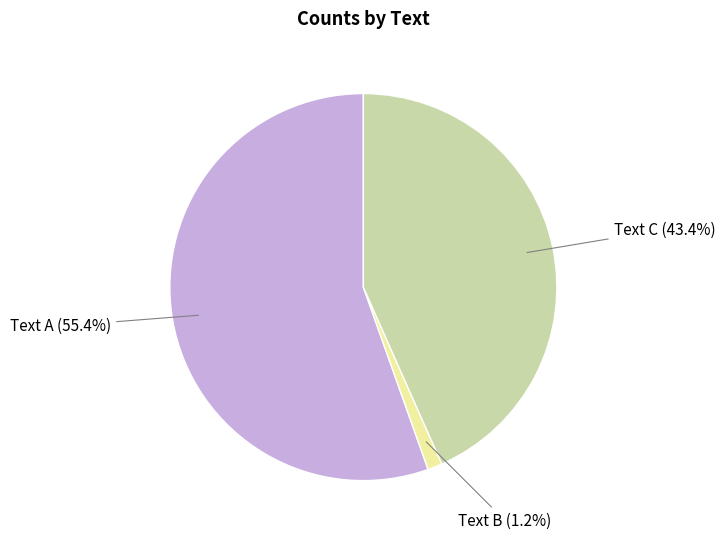

What is the total percentage of Text C (43.4%) and Text B (1.2%)?

44.6%